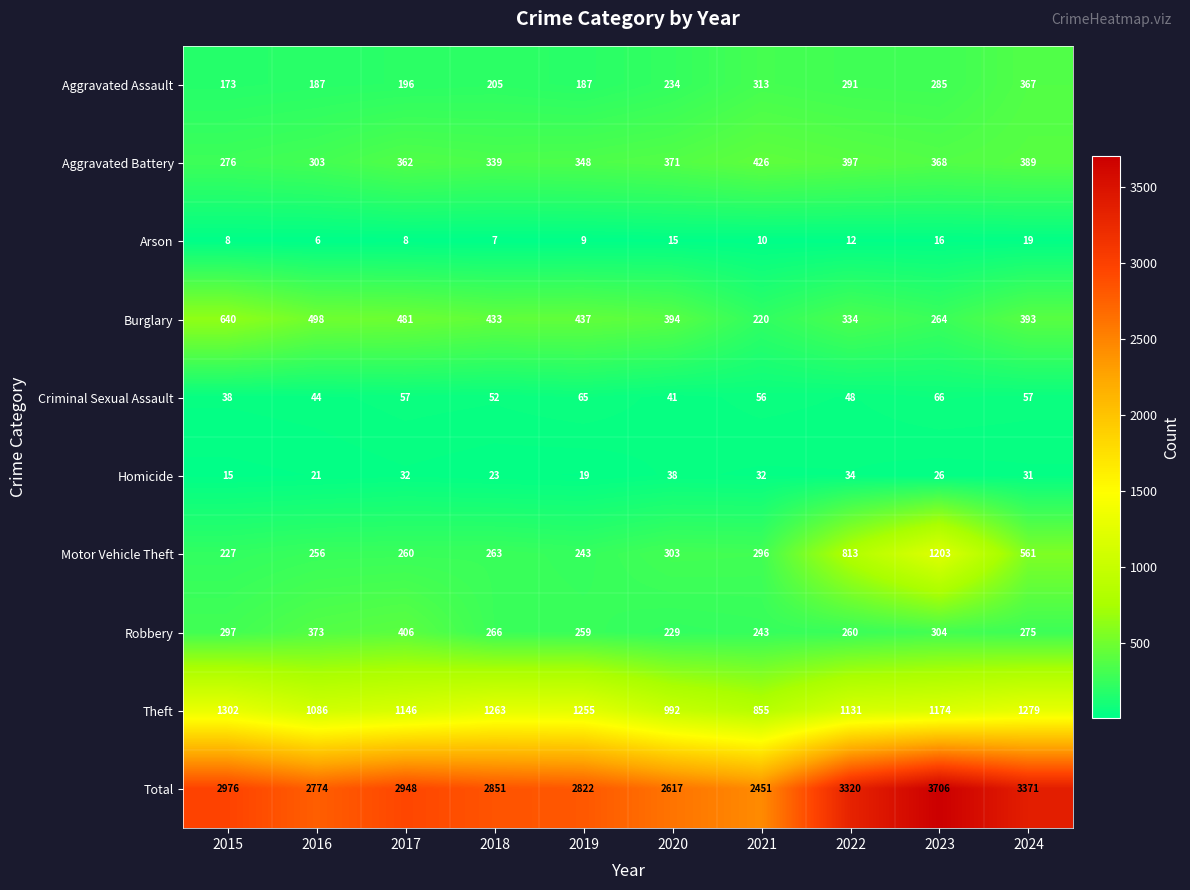

What is the approximate value of Theft at 2021, to the nearest 10?

860